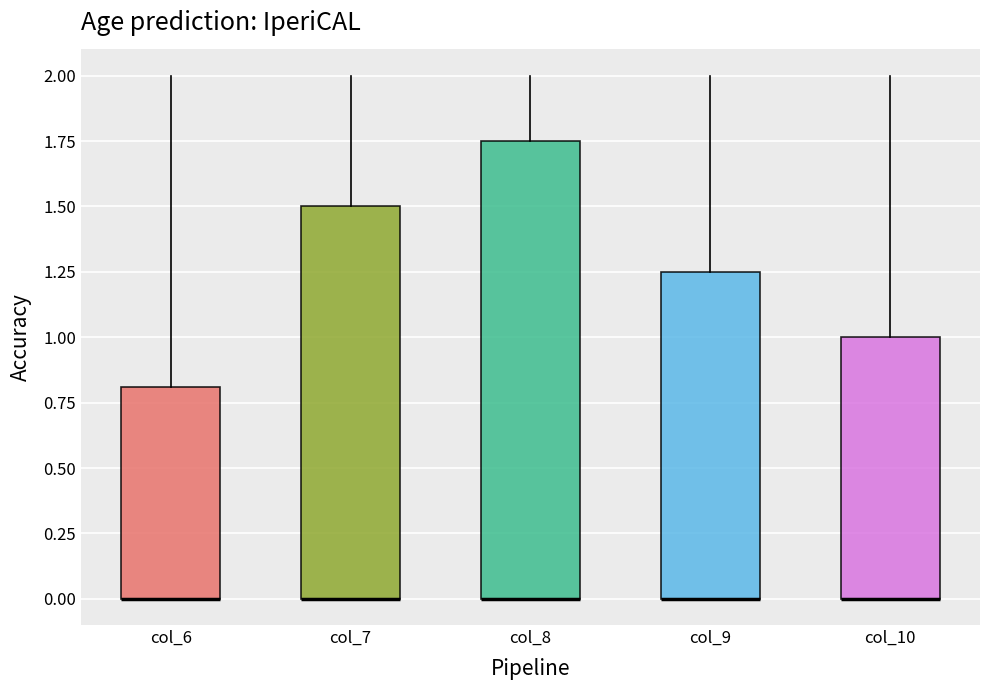

Which box is the tallest, from its lower edge to its upper edge?

col_8